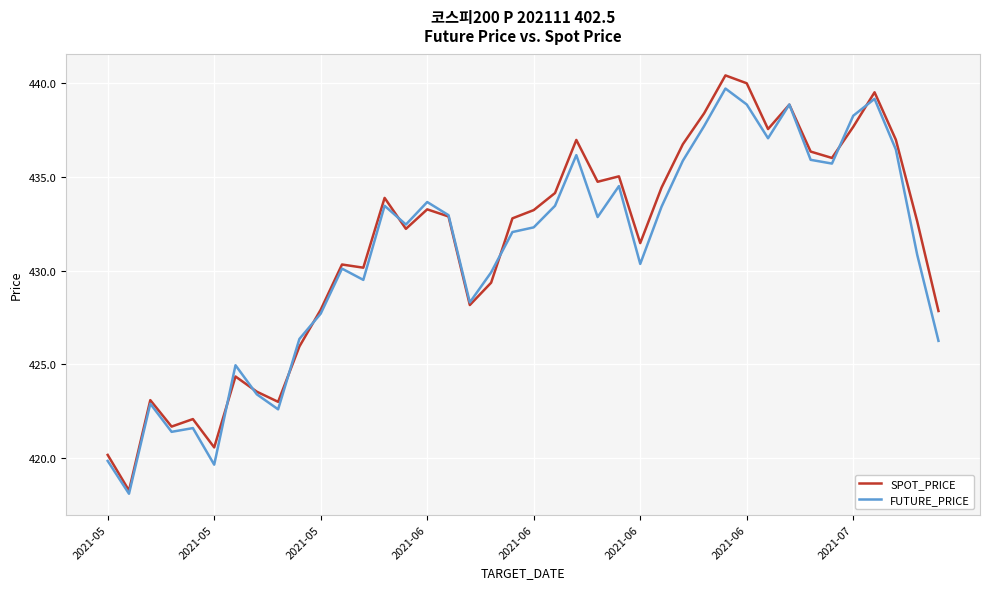

What is the minimum value shown in the chart?

418.1